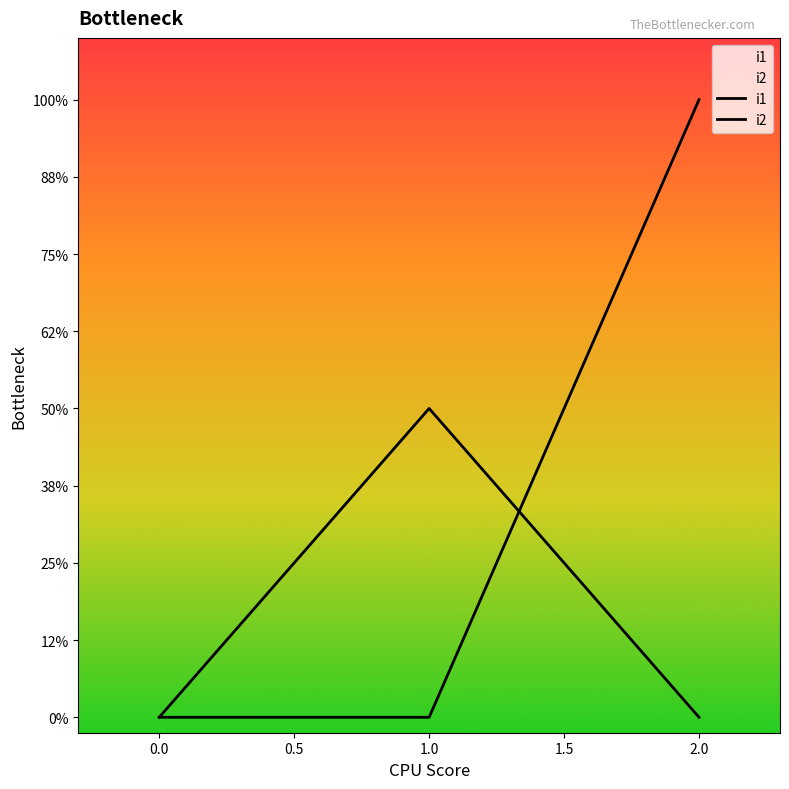

What are all the series names shown in the legend?

i1, i2